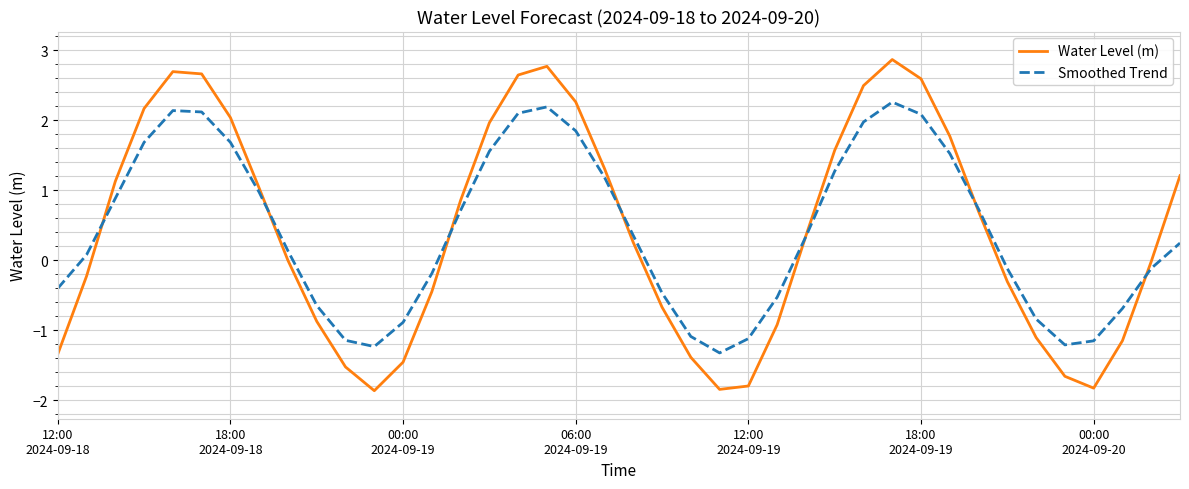

Is this an area chart (filled region under the line)?

No